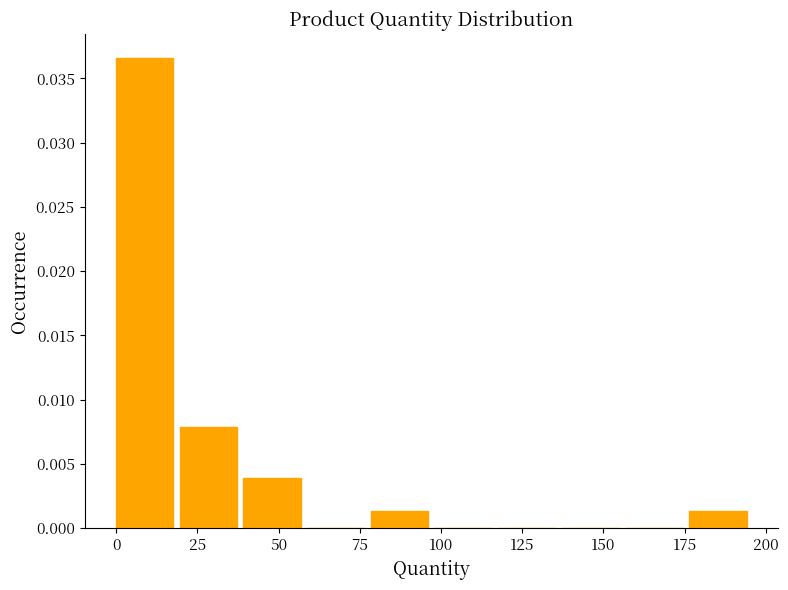

Around what value on the x-axis is the tallest bar? Give the approximate position of its centre, as read against the axis.

10